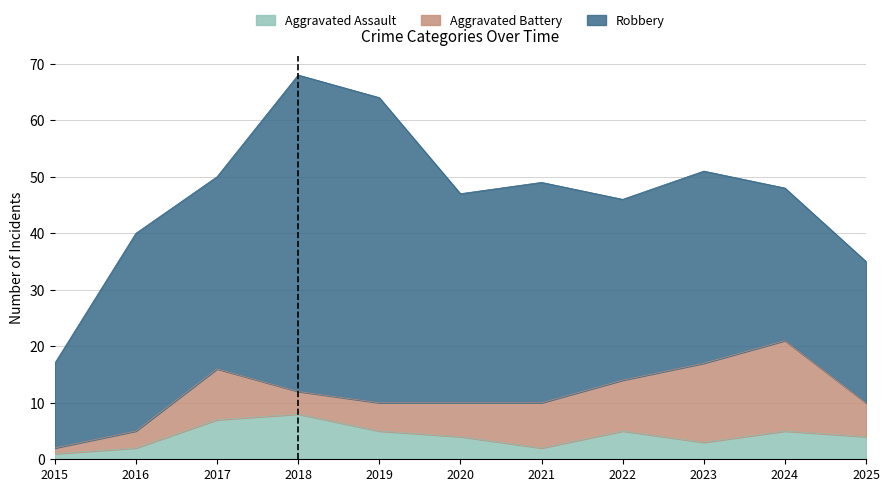

Where is Aggravated Assault nearest to the value 4?

2020